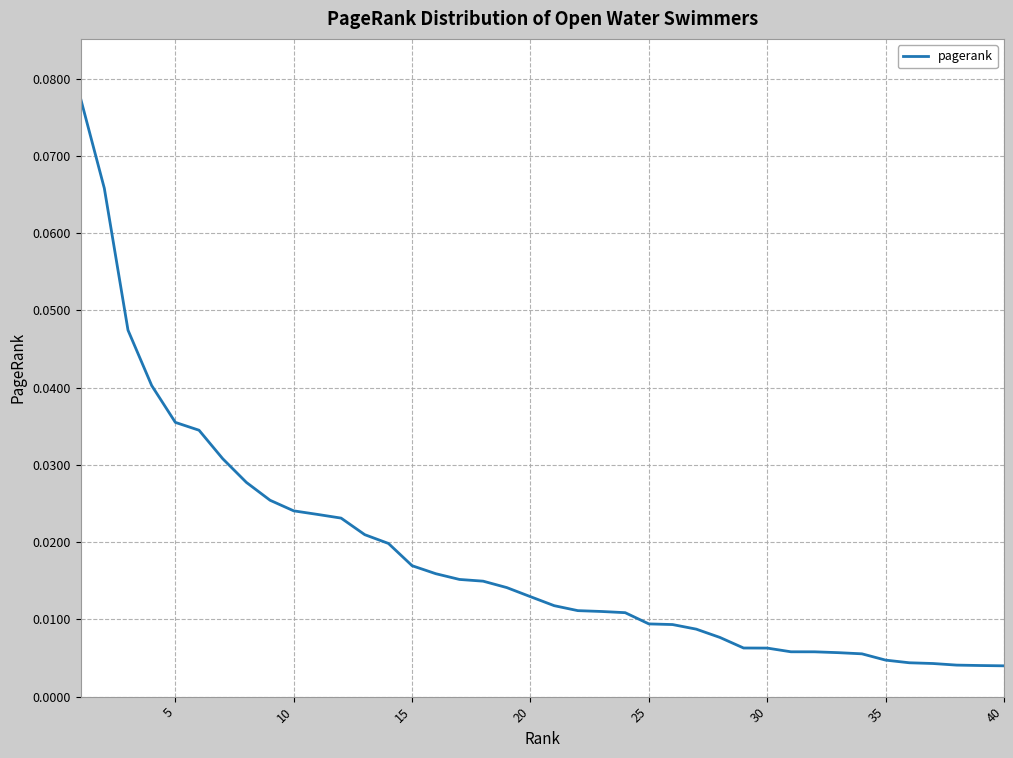

How many lines are shown in the chart?

1